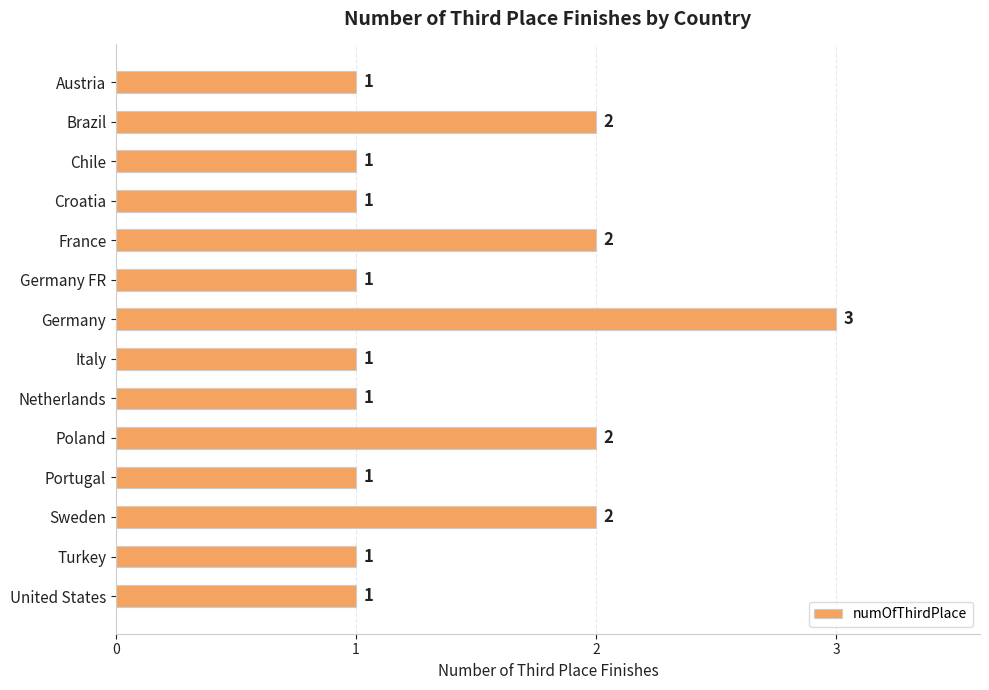

Between Chile and Sweden, which is larger?

Sweden